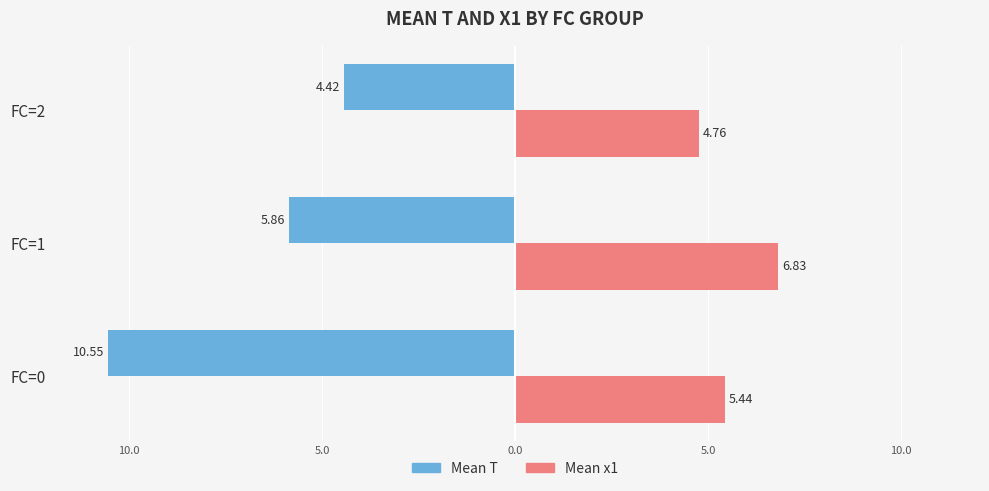

What are all the series names shown in the legend?

Mean T, Mean x1